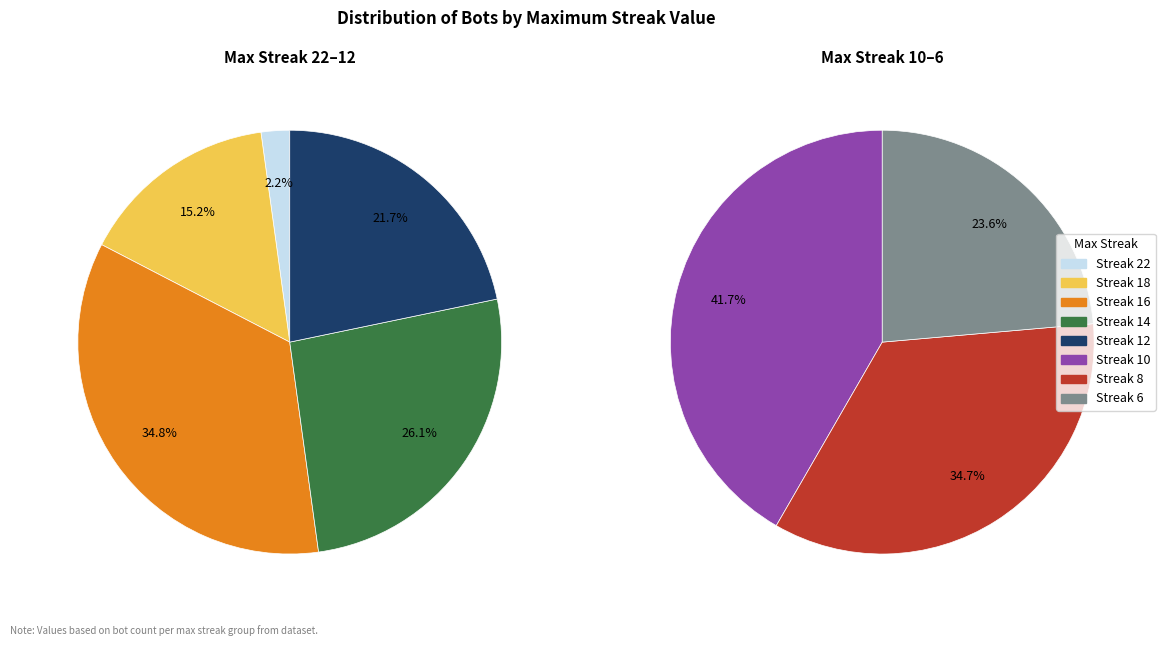

Is 12 the majority of the pie?

No